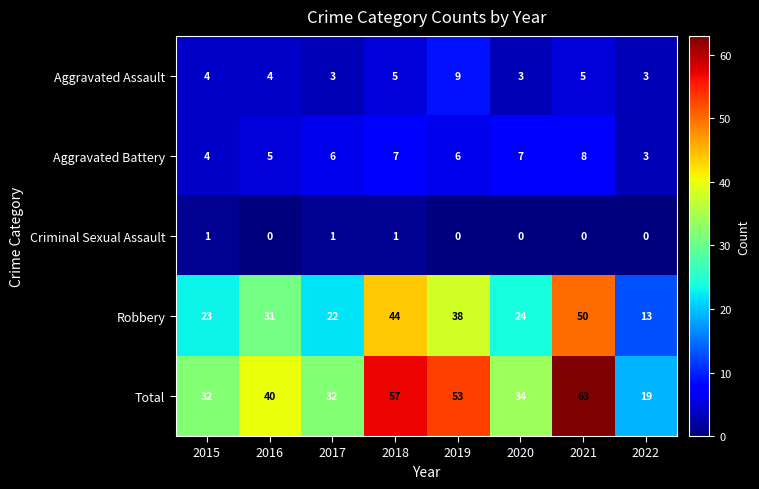

At how many categories does at least one series exceed 2?

8